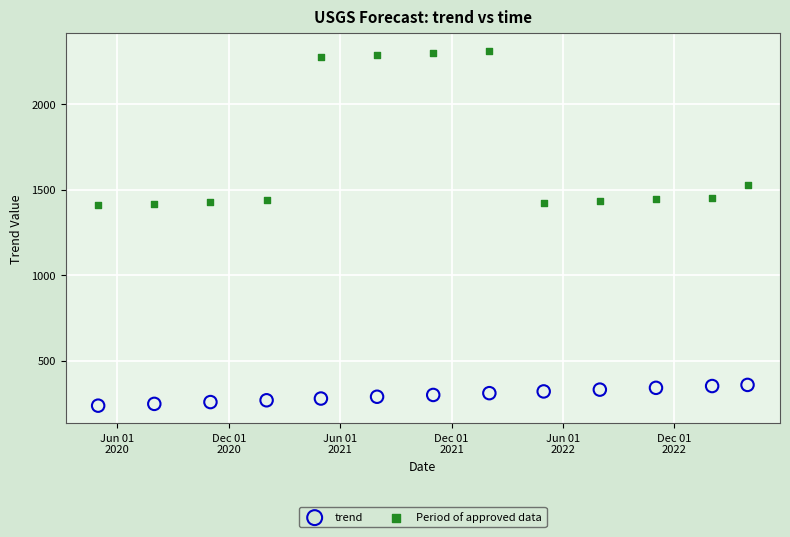

Which series has the largest Y range (max minus min)?

Period of approved data